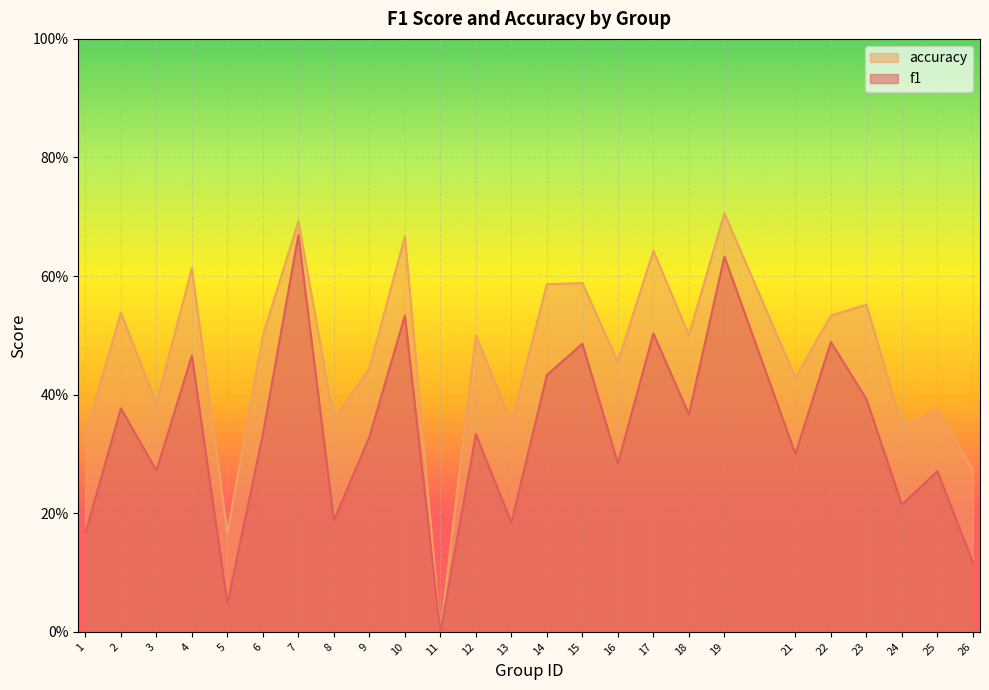

In accuracy, how many points are lower than both neighbors (excluding endpoints)?

9